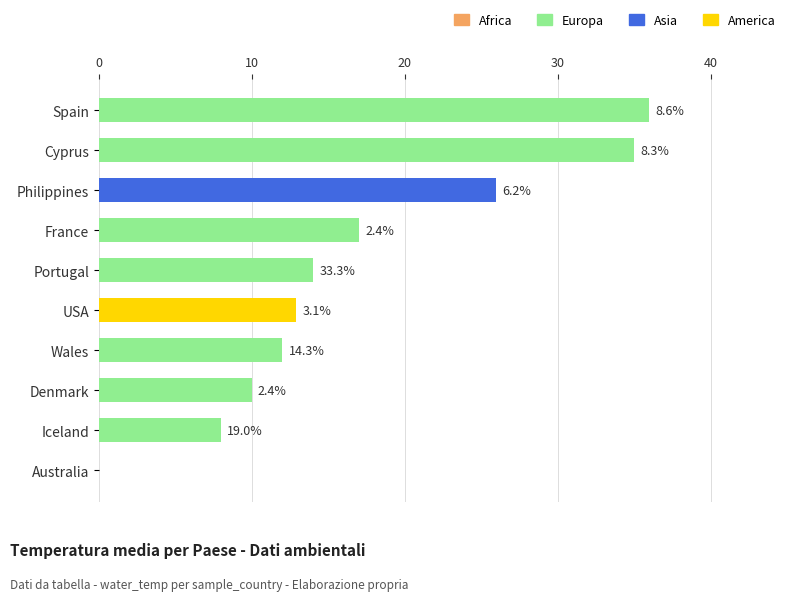

Are the bars horizontal?

Yes